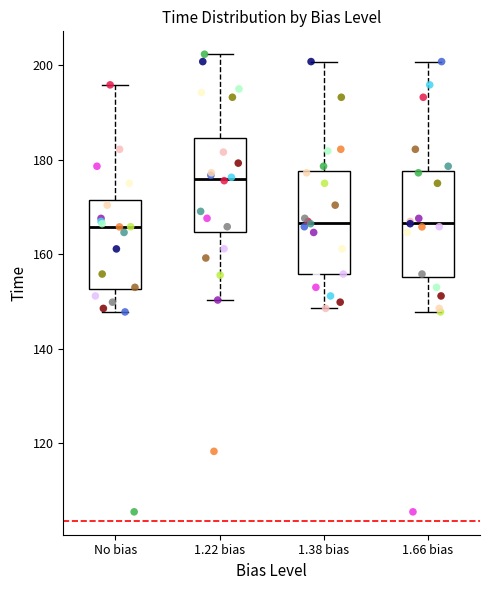

Where is the lower edge of the box for 1.38 bias on the y-axis? The values are not printed on the chart, so give them approximately, as read against the axis.

156